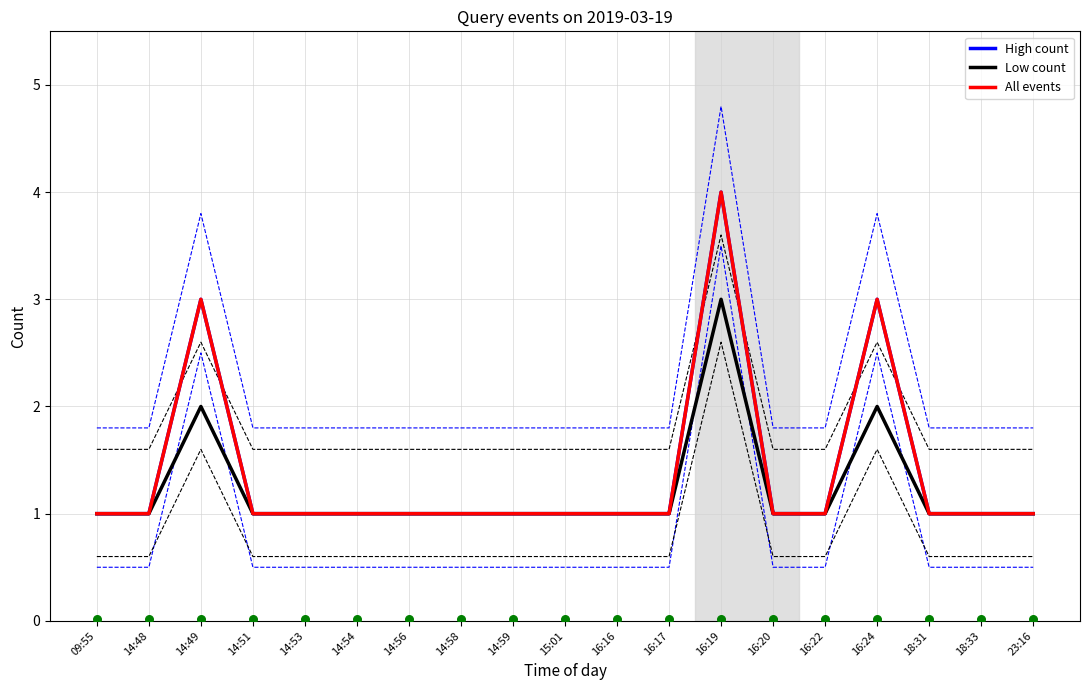

Which series has the largest total across all categories?

High count